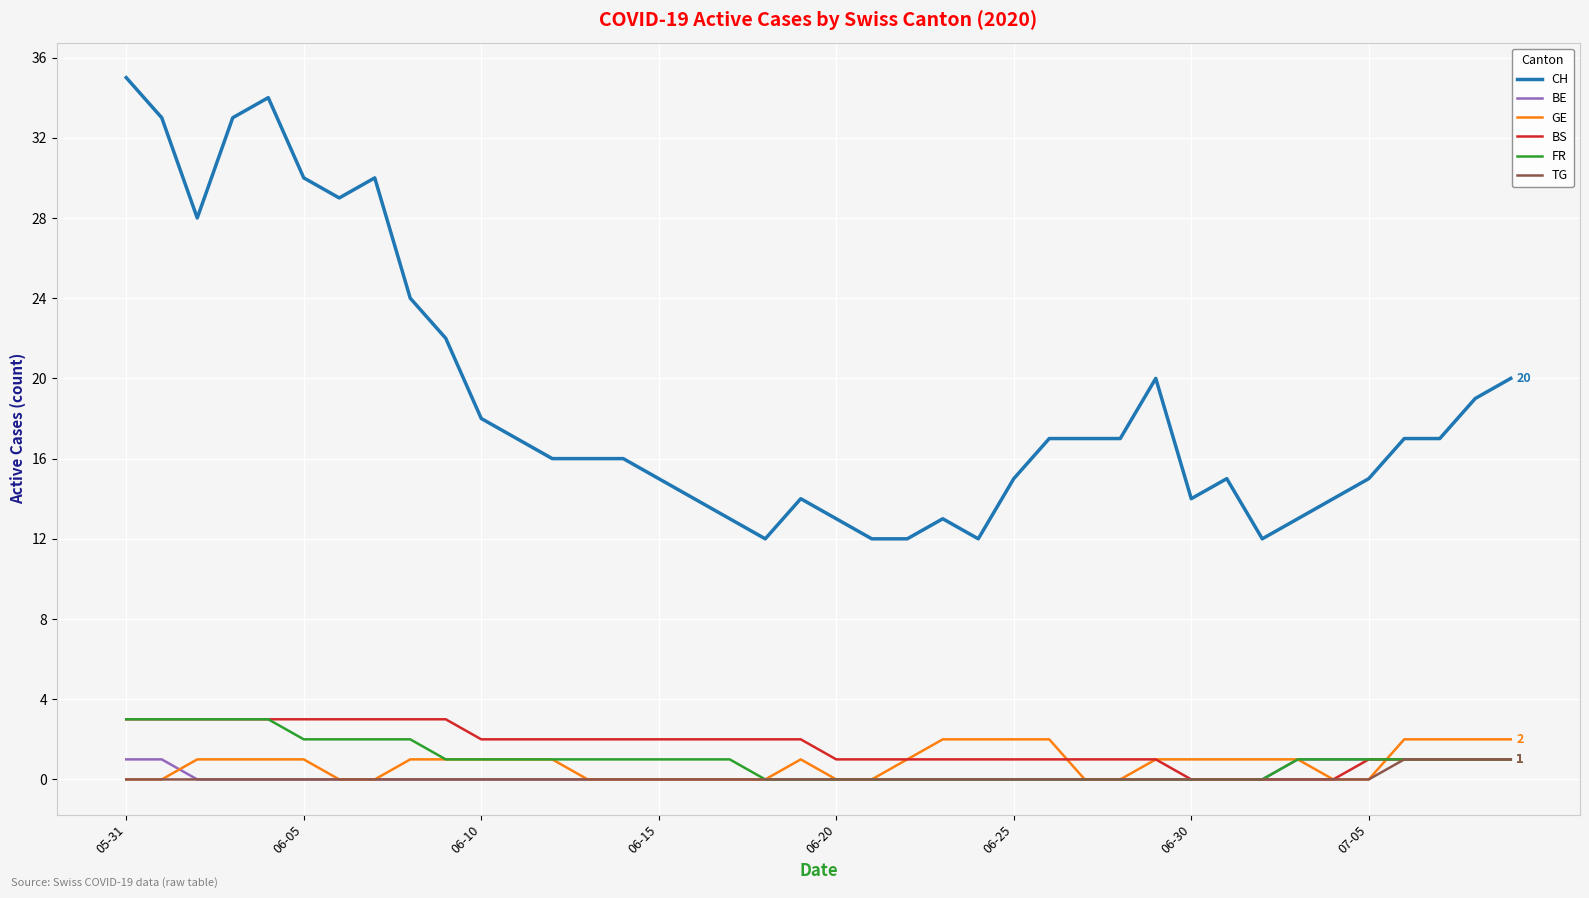

Reading right to left, transcribe all the data shown in this chart.

CH: 20	19	17	17	15	14	13	12	15	14	20	17	17	17	15	12	13	12	12	13	14	12	13	14	15	16	16	16	17	18	22	24	30	29	30	34	33	28	33	35
BE: 1	1	1	1	1	1	1	0	0	0	0	0	0	0	0	0	0	0	0	0	0	0	0	0	0	0	0	0	0	0	0	0	0	0	0	0	0	0	1	1
GE: 2	2	2	2	0	0	1	1	1	1	1	0	0	2	2	2	2	1	0	0	1	0	0	0	0	0	0	1	1	1	1	1	0	0	1	1	1	1	0	0
BS: 1	1	1	1	1	0	0	0	0	0	1	1	1	1	1	1	1	1	1	1	2	2	2	2	2	2	2	2	2	2	3	3	3	3	3	3	3	3	3	3
FR: 1	1	1	1	1	1	1	0	0	0	0	0	0	0	0	0	0	0	0	0	0	0	1	1	1	1	1	1	1	1	1	2	2	2	2	3	3	3	3	3
TG: 1	1	1	1	0	0	0	0	0	0	0	0	0	0	0	0	0	0	0	0	0	0	0	0	0	0	0	0	0	0	0	0	0	0	0	0	0	0	0	0